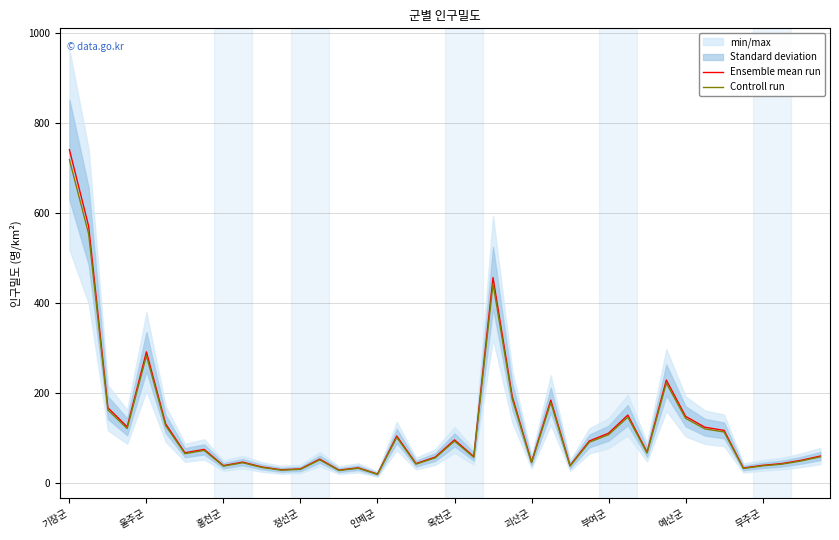

In Controll run, how many points are higher than both neighbors (excluding endpoints)?

11